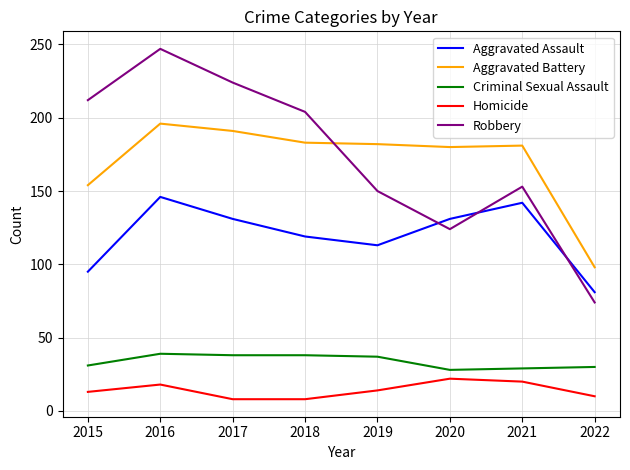

At which category is the sum across all series the highest?

2016